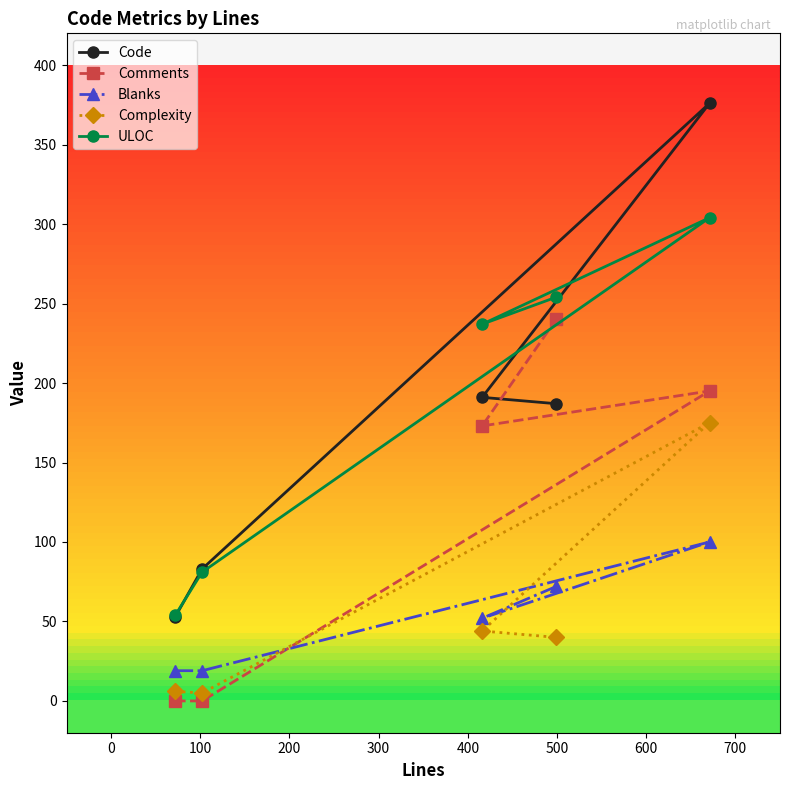

Rank the series by their maximum value, from lowest to highest.

Blanks, Complexity, Comments, ULOC, Code